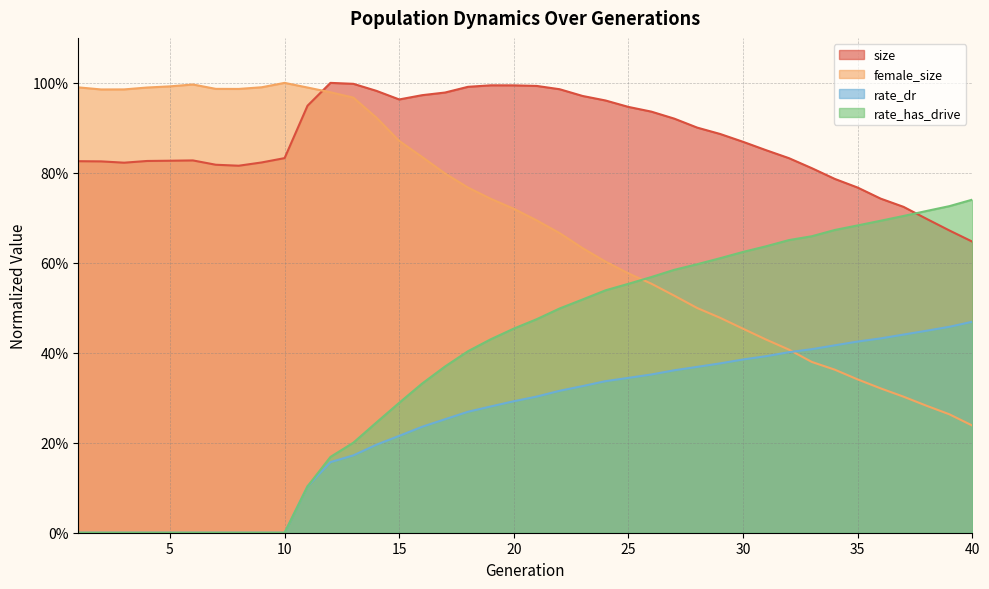

Reading left to right, extract all data points from this chart.

size: 1=0.8	2=0.8	3=0.8	4=0.8	5=0.8	6=0.8	7=0.8	8=0.8	9=0.8	10=0.8	11=0.9	12=1.0	13=1.0	14=1.0	15=1.0	16=1.0	17=1.0	18=1.0	19=1.0	20=1.0	21=1.0	22=1.0	23=1.0	24=1.0	25=0.9	26=0.9	27=0.9	28=0.9	29=0.9	30=0.9	31=0.9	32=0.8	33=0.8	34=0.8	35=0.8	36=0.7	37=0.7	38=0.7	39=0.7	40=0.6
female_size: 1=1.0	2=1.0	3=1.0	4=1.0	5=1.0	6=1.0	7=1.0	8=1.0	9=1.0	10=1.0	11=1.0	12=1.0	13=1.0	14=0.9	15=0.9	16=0.8	17=0.8	18=0.8	19=0.7	20=0.7	21=0.7	22=0.7	23=0.6	24=0.6	25=0.6	26=0.6	27=0.5	28=0.5	29=0.5	30=0.5	31=0.4	32=0.4	33=0.4	34=0.4	35=0.3	36=0.3	37=0.3	38=0.3	39=0.3	40=0.2
rate_dr: 1=0.0	2=0.0	3=0.0	4=0.0	5=0.0	6=0.0	7=0.0	8=0.0	9=0.0	10=0.0	11=0.1	12=0.2	13=0.2	14=0.2	15=0.2	16=0.2	17=0.3	18=0.3	19=0.3	20=0.3	21=0.3	22=0.3	23=0.3	24=0.3	25=0.3	26=0.4	27=0.4	28=0.4	29=0.4	30=0.4	31=0.4	32=0.4	33=0.4	34=0.4	35=0.4	36=0.4	37=0.4	38=0.4	39=0.5	40=0.5
rate_has_drive: 1=0.0	2=0.0	3=0.0	4=0.0	5=0.0	6=0.0	7=0.0	8=0.0	9=0.0	10=0.0	11=0.1	12=0.2	13=0.2	14=0.2	15=0.3	16=0.3	17=0.4	18=0.4	19=0.4	20=0.5	21=0.5	22=0.5	23=0.5	24=0.5	25=0.6	26=0.6	27=0.6	28=0.6	29=0.6	30=0.6	31=0.6	32=0.7	33=0.7	34=0.7	35=0.7	36=0.7	37=0.7	38=0.7	39=0.7	40=0.7